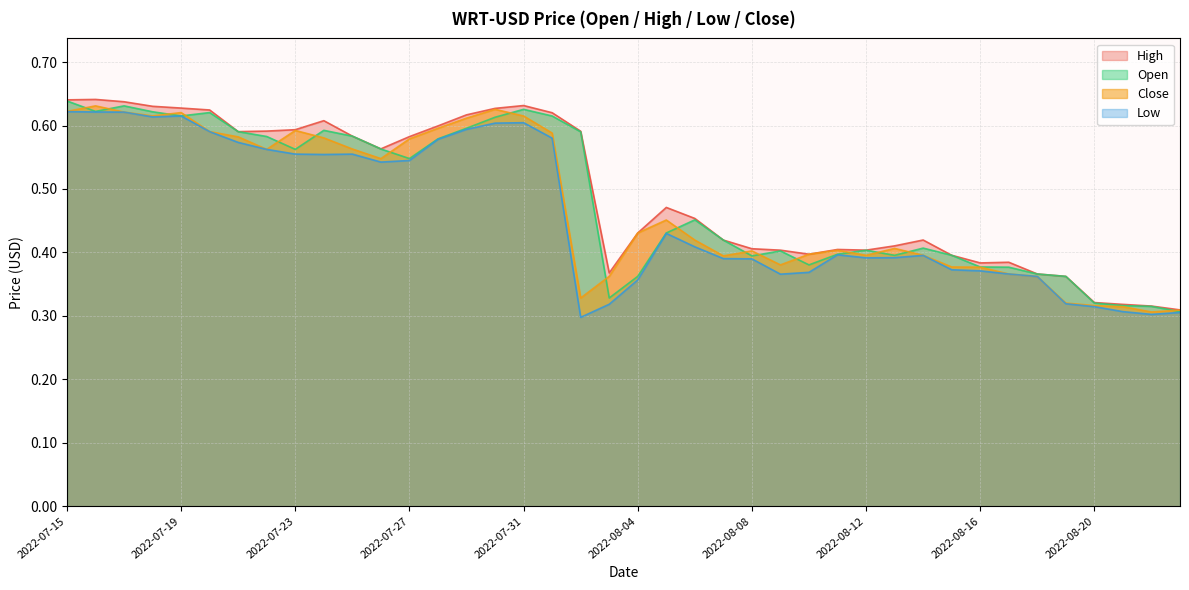

What is the sum of the Close values at 2022-08-14 and 2022-08-16?

0.8